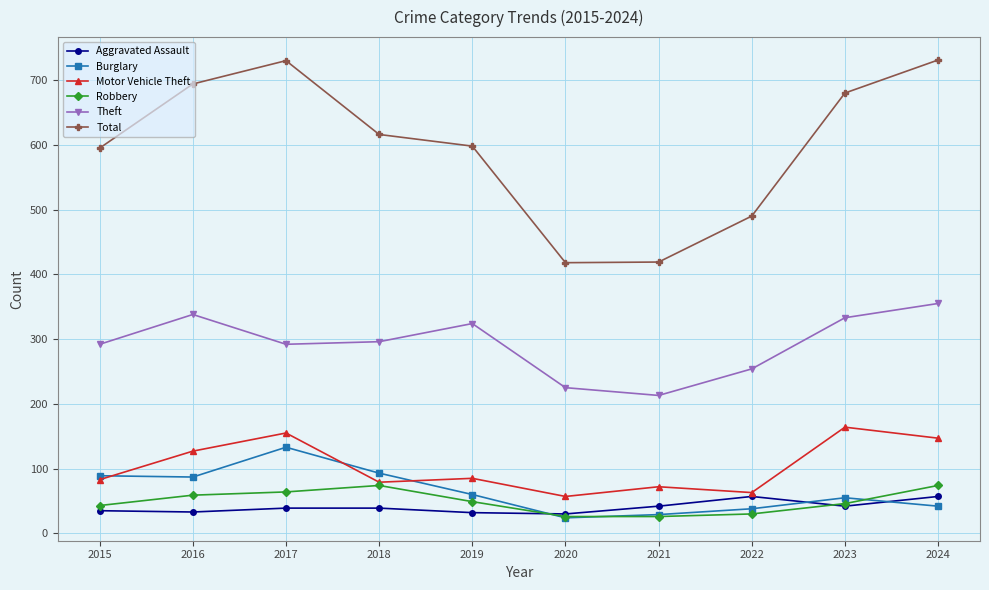

What is the lowest value of the Motor Vehicle Theft series?

57